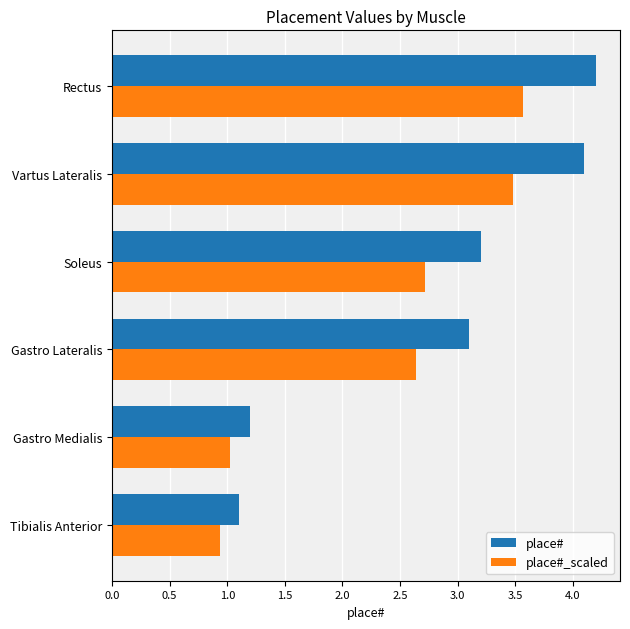

List the labels in order of place#_scaled value, smallest first.

Tibialis Anterior, Gastro Medialis, Gastro Lateralis, Soleus, Vartus Lateralis, Rectus